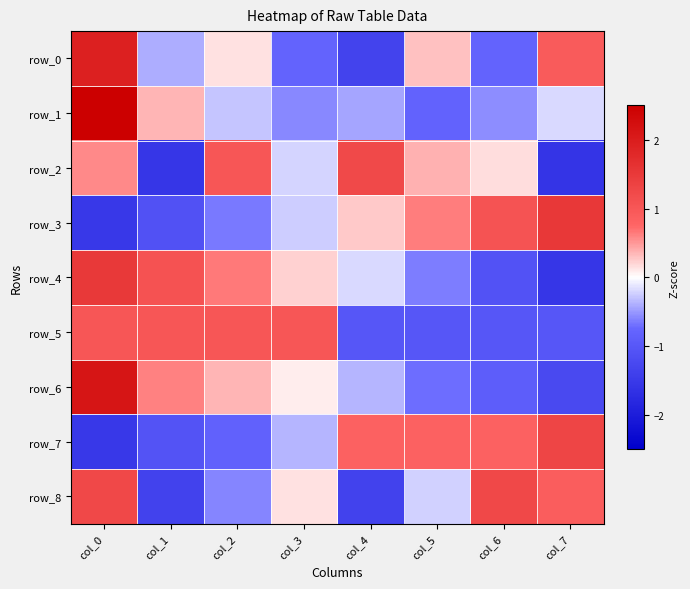

Rank the categories by row_5 value from lowest to highest.

col_7, col_6, col_5, col_4, col_3, col_2, col_1, col_0